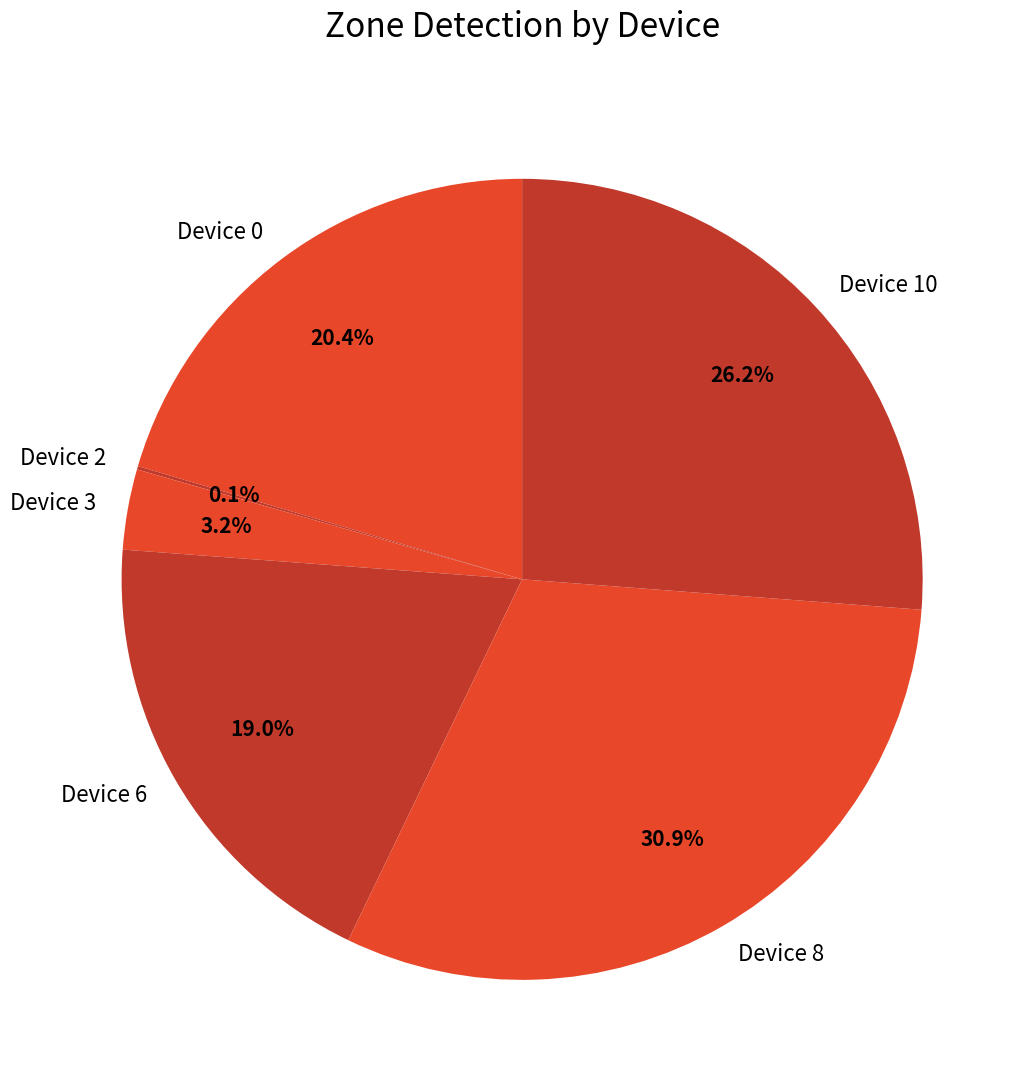

What percentage is the Device 0 slice, to the nearest percent?

20%